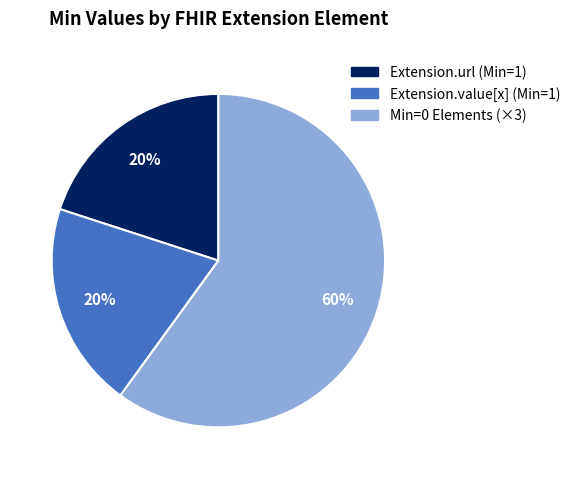

Is there any slice that represents more than half of the pie?

Yes